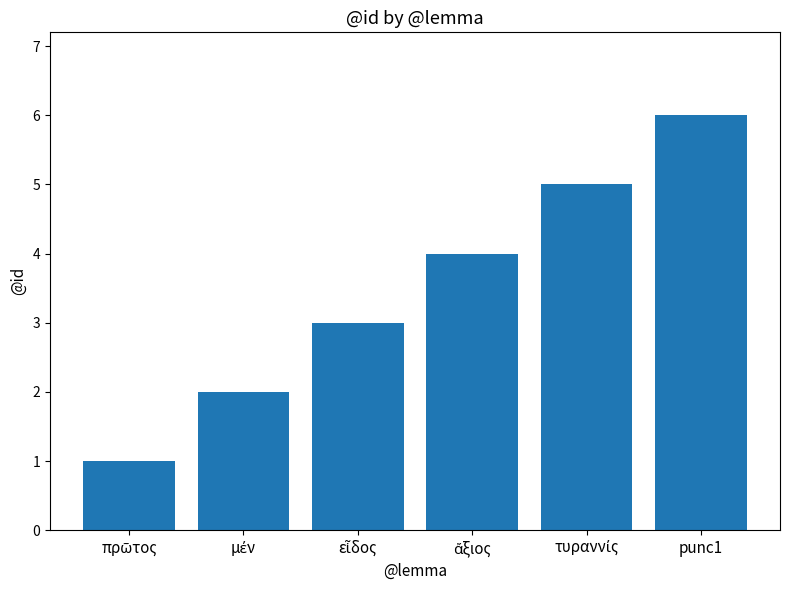

Reading left to right, list all the values displayed in this chart.

1	2	3	4	5	6